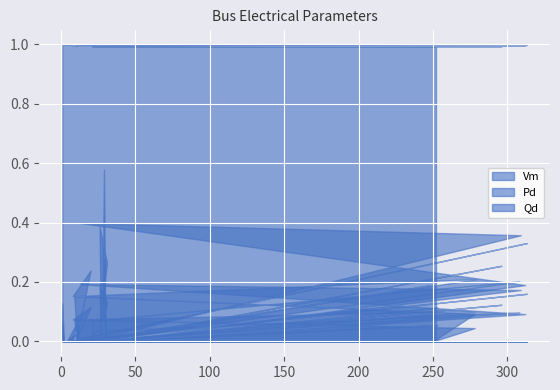

How many lines are shown in the chart?

3